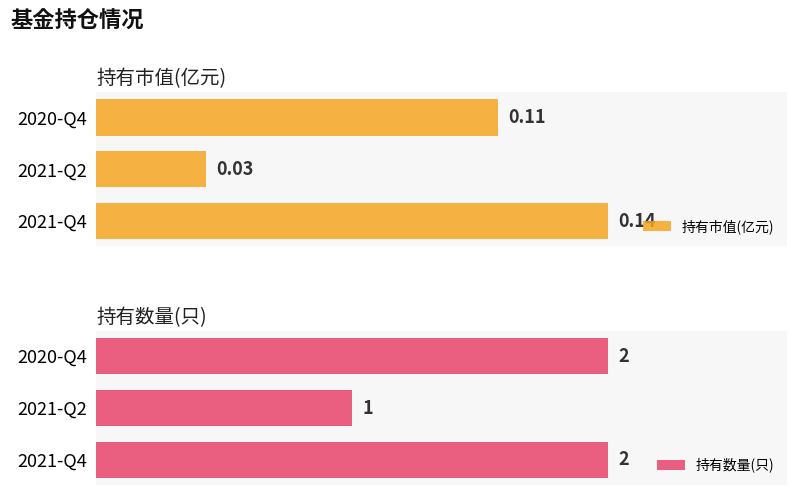

What is the difference between the maximum and minimum values in the 持有市值(亿元) series?

0.1